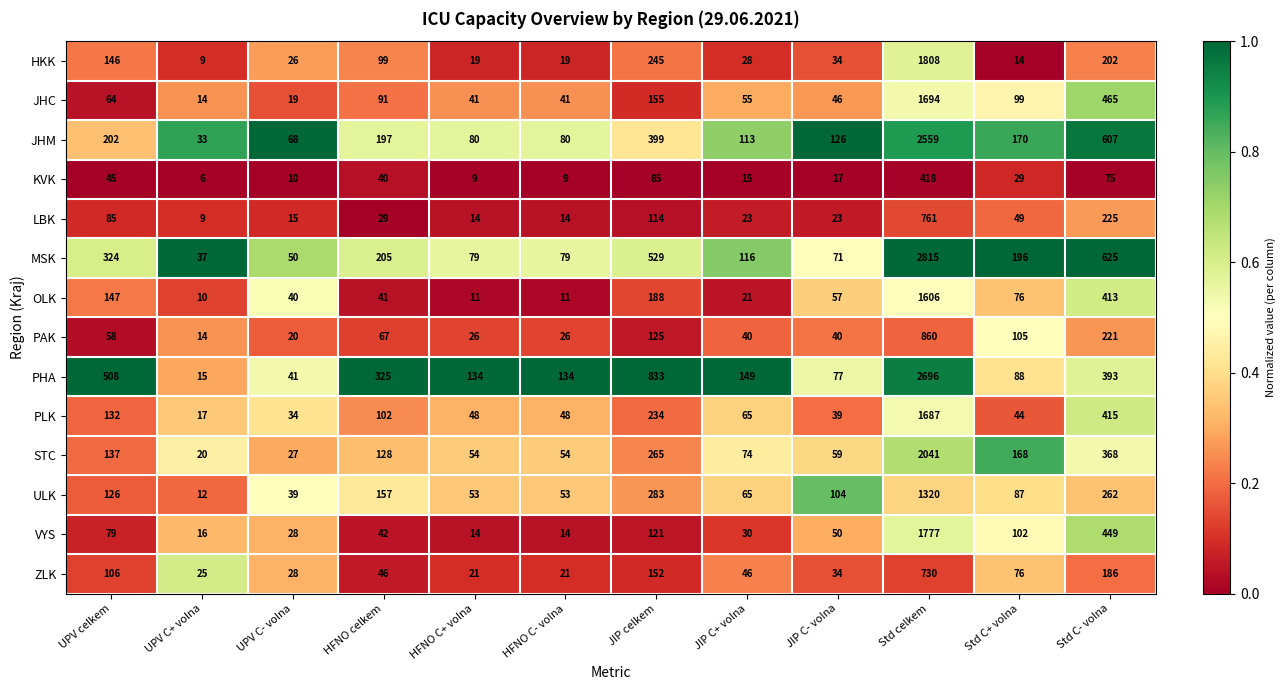

List the series in order of their peak value, highest first.

MSK, PHA, JHM, STC, HKK, VYS, JHC, PLK, OLK, ULK, PAK, LBK, ZLK, KVK